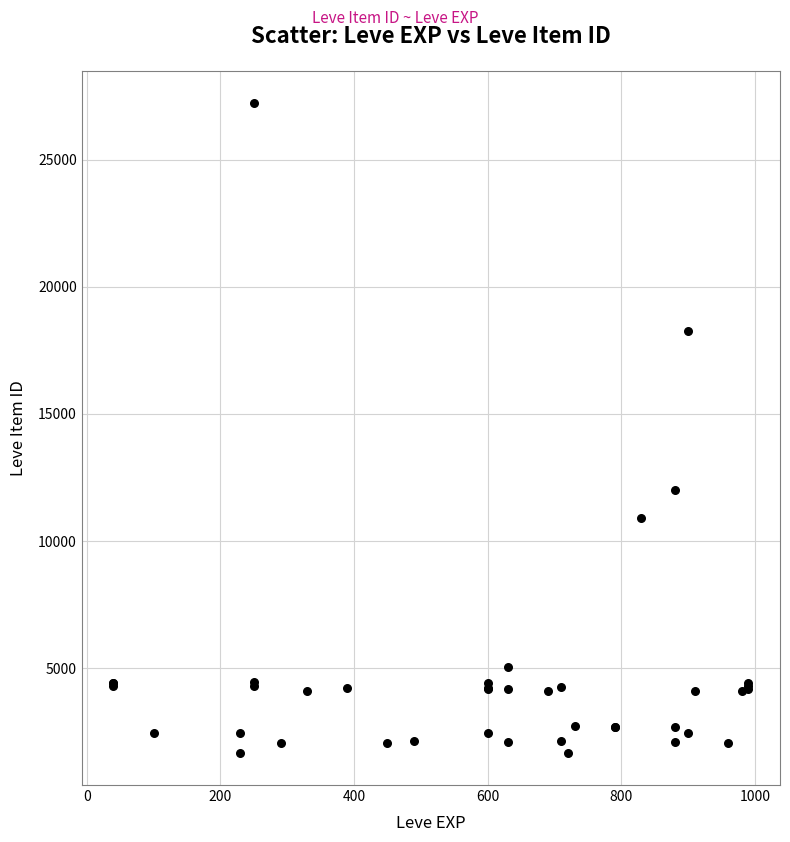

What Y value in the scatter plot is closest to 14448?

12018